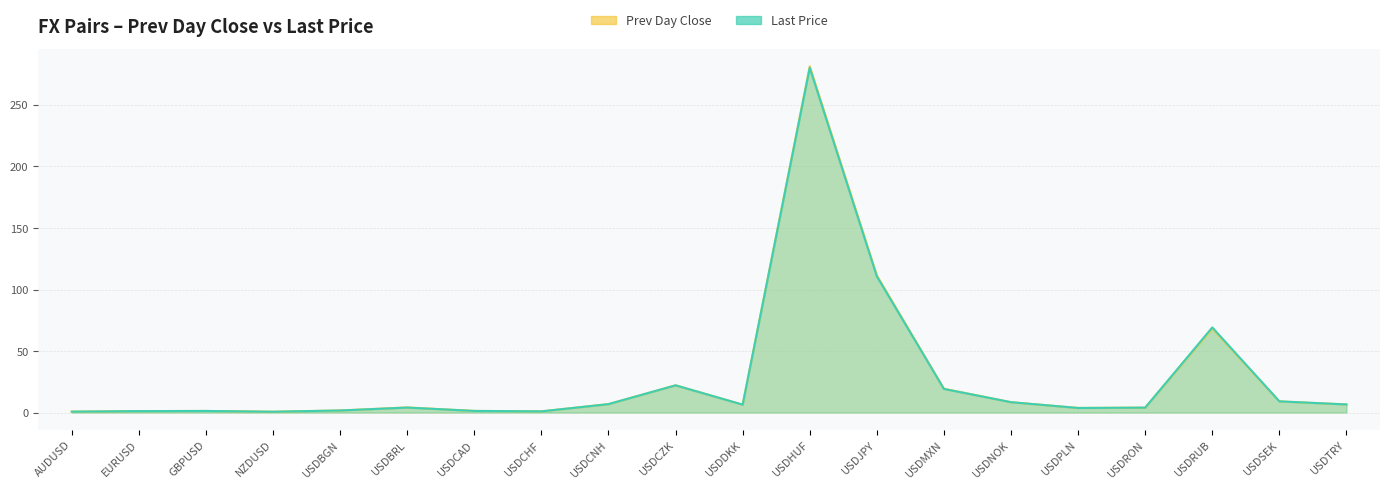

List the labels in order of last value, largest first.

USDHUF, USDJPY, USDRUB, USDCZK, USDMXN, USDSEK, USDNOK, USDCNH, USDTRY, USDDKK, USDBRL, USDRON, USDPLN, USDBGN, USDCAD, GBPUSD, EURUSD, USDCHF, AUDUSD, NZDUSD